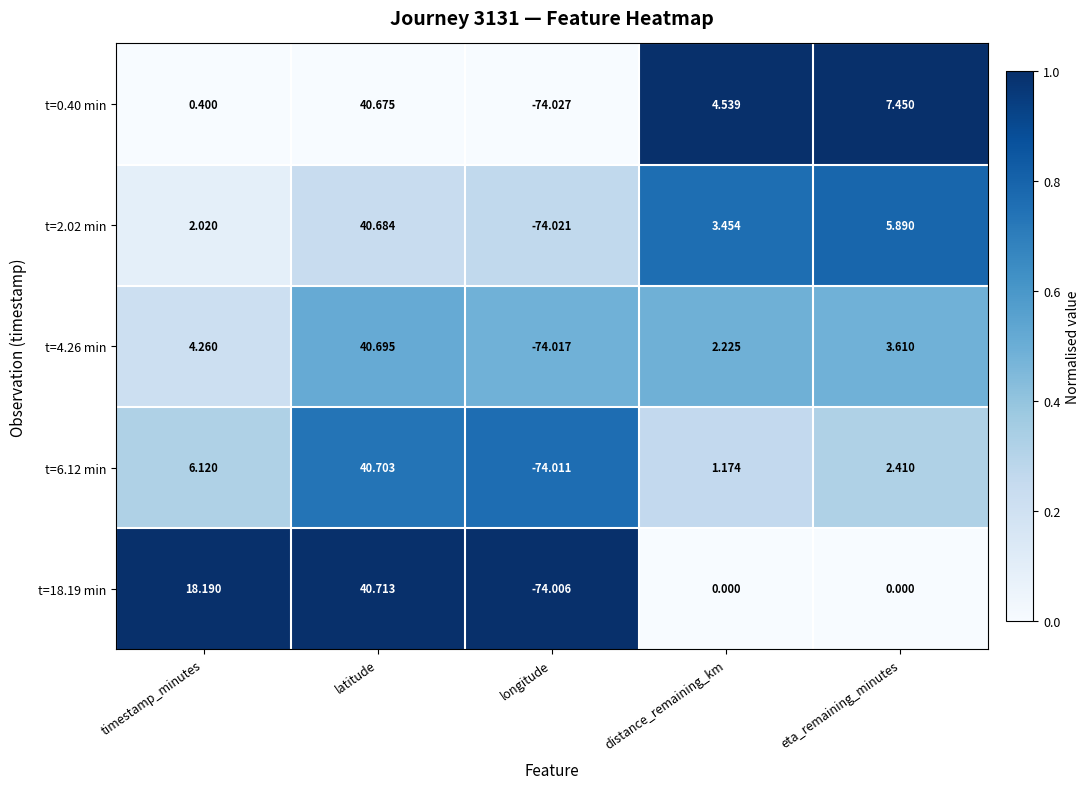

At which category is the sum across all series the highest?

latitude